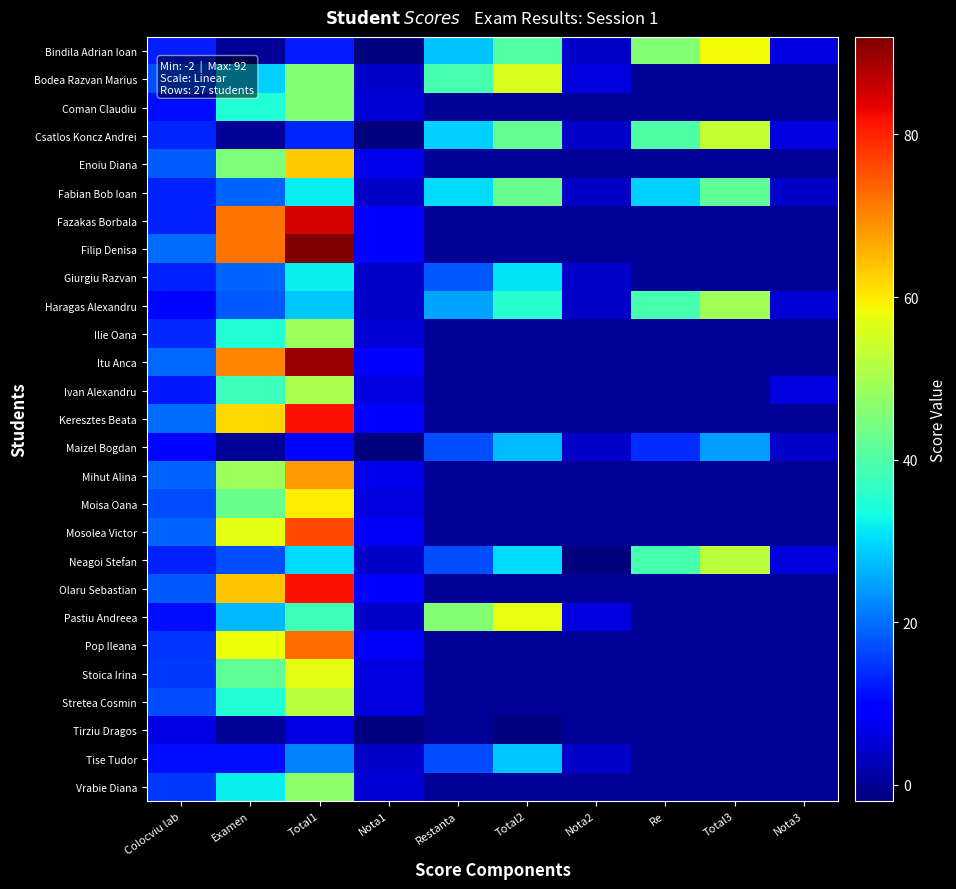

Count the number of categories in the chart.

10